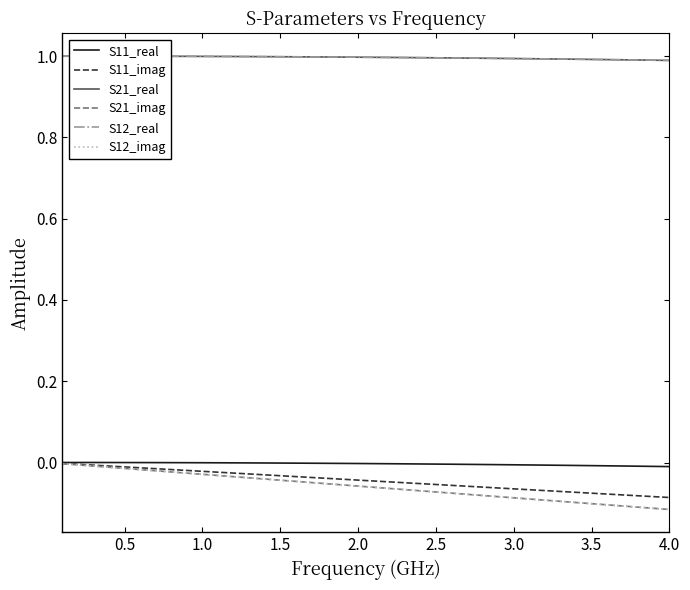

Does the chart display data point markers on the line(s)?

No